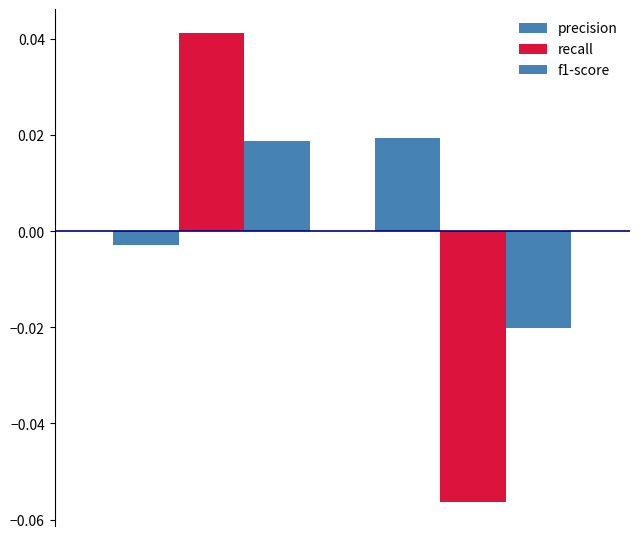

List the labels in order of recall value, smallest first.

1, 0